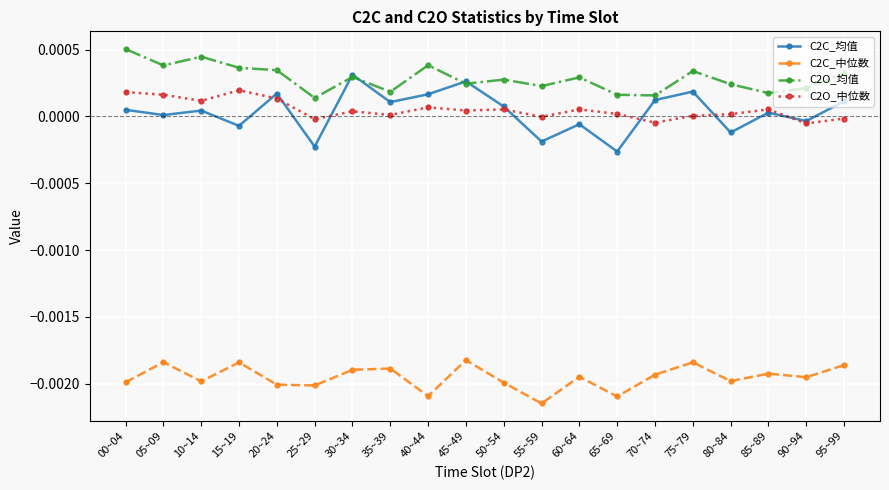

Count the number of categories in the chart.

20